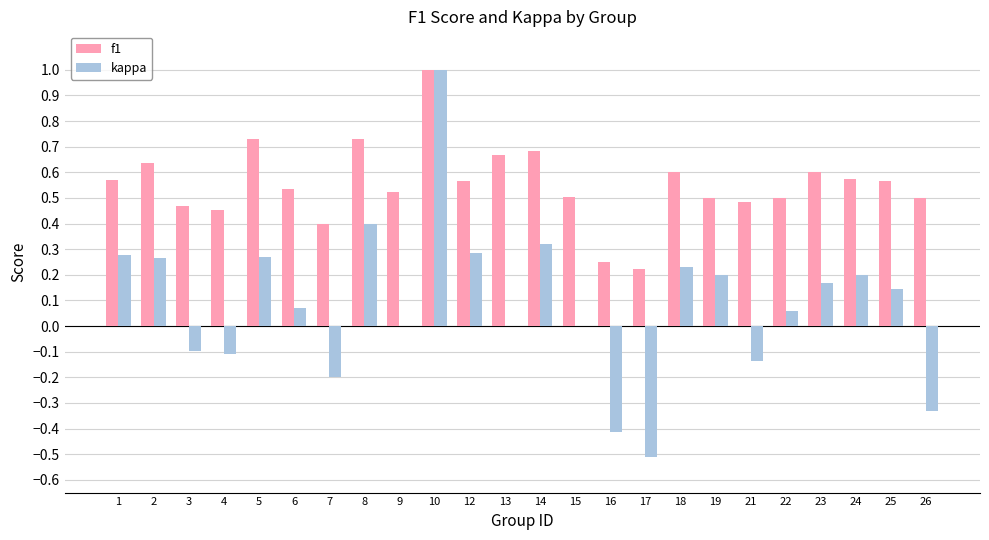

At which category is the sum across all series the highest?

10